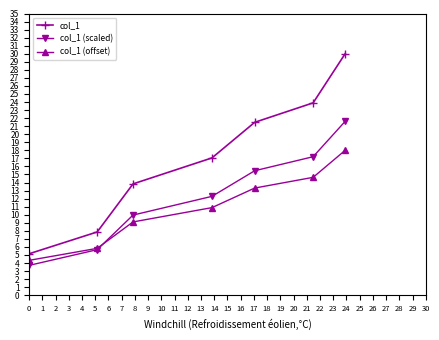

List the series in order of their overall mean, highest first.

col_1, col_1 (scaled), col_1 (offset)